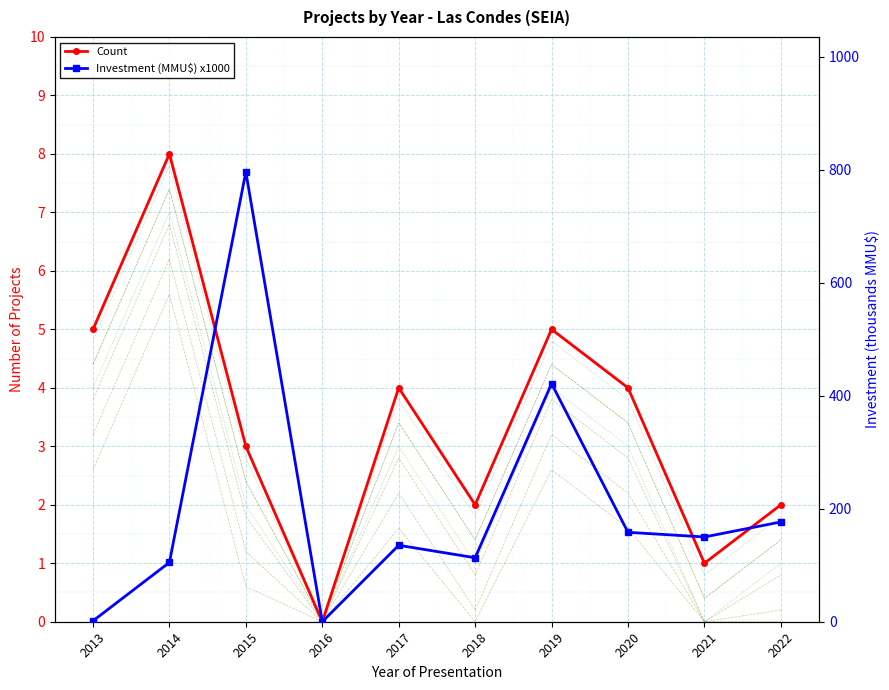

What is the sum of all Investment (MMU$) x1000 values?

2057.1